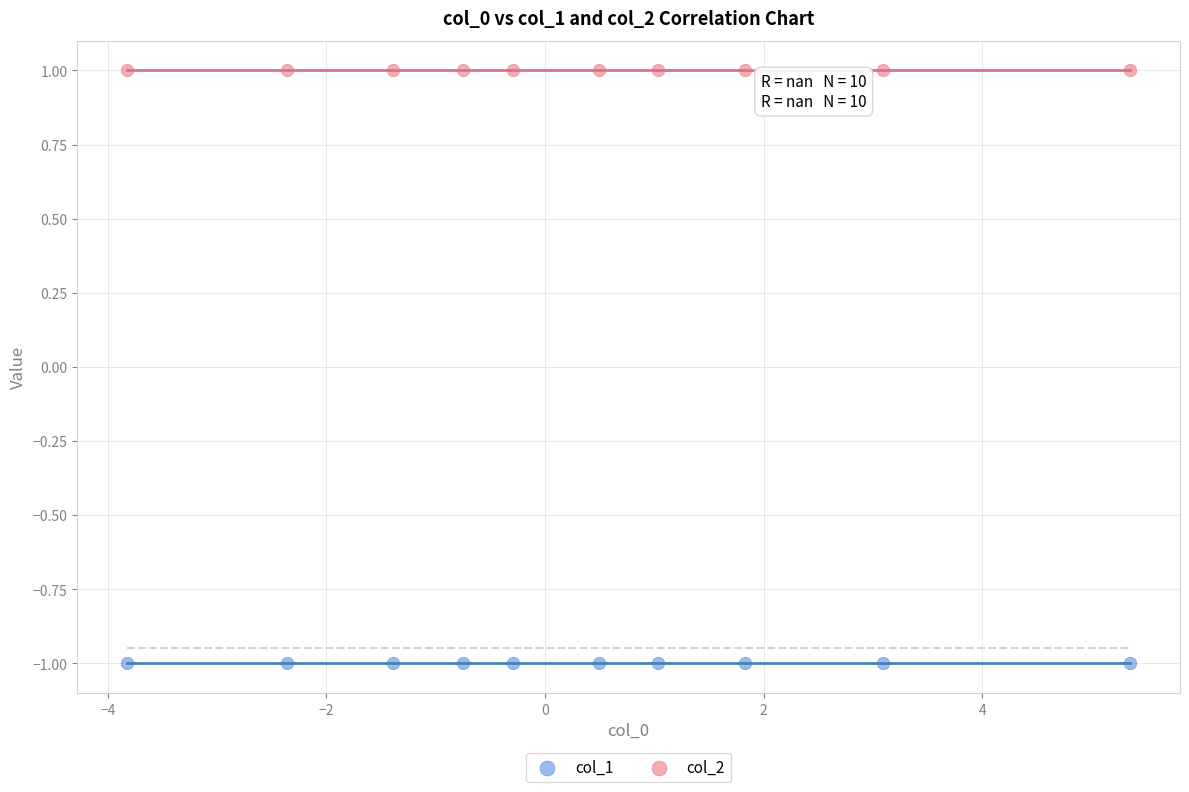

Which series contains the lowest Y value?

col_1